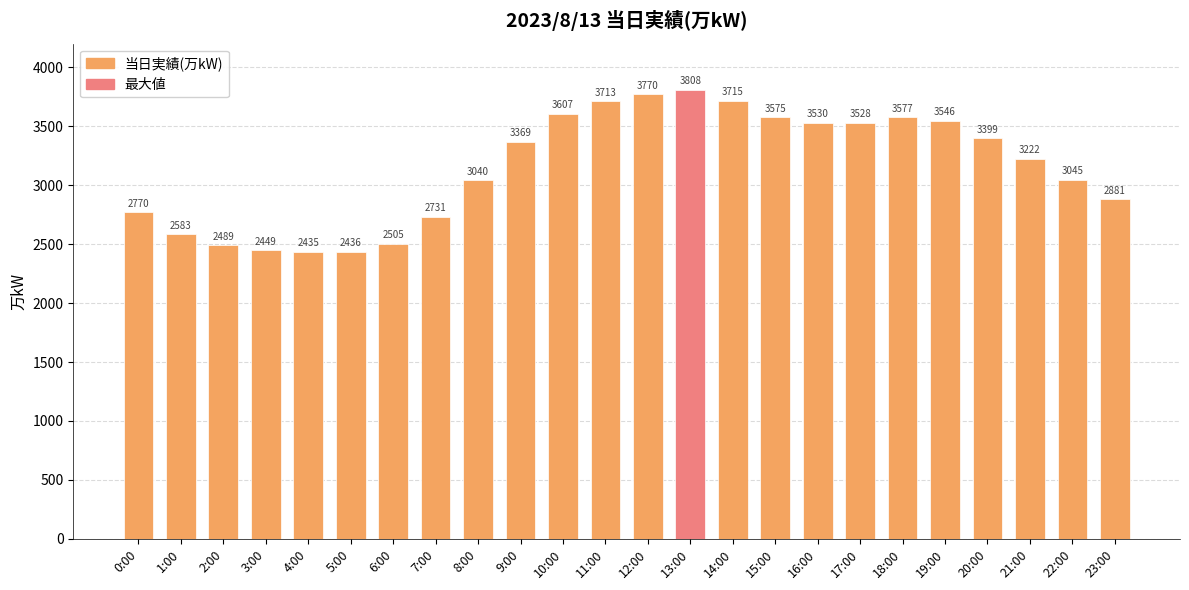

Rank the categories by value from lowest to highest.

4:00, 5:00, 3:00, 2:00, 6:00, 1:00, 7:00, 0:00, 23:00, 8:00, 22:00, 21:00, 9:00, 20:00, 17:00, 16:00, 19:00, 15:00, 18:00, 10:00, 11:00, 14:00, 12:00, 13:00